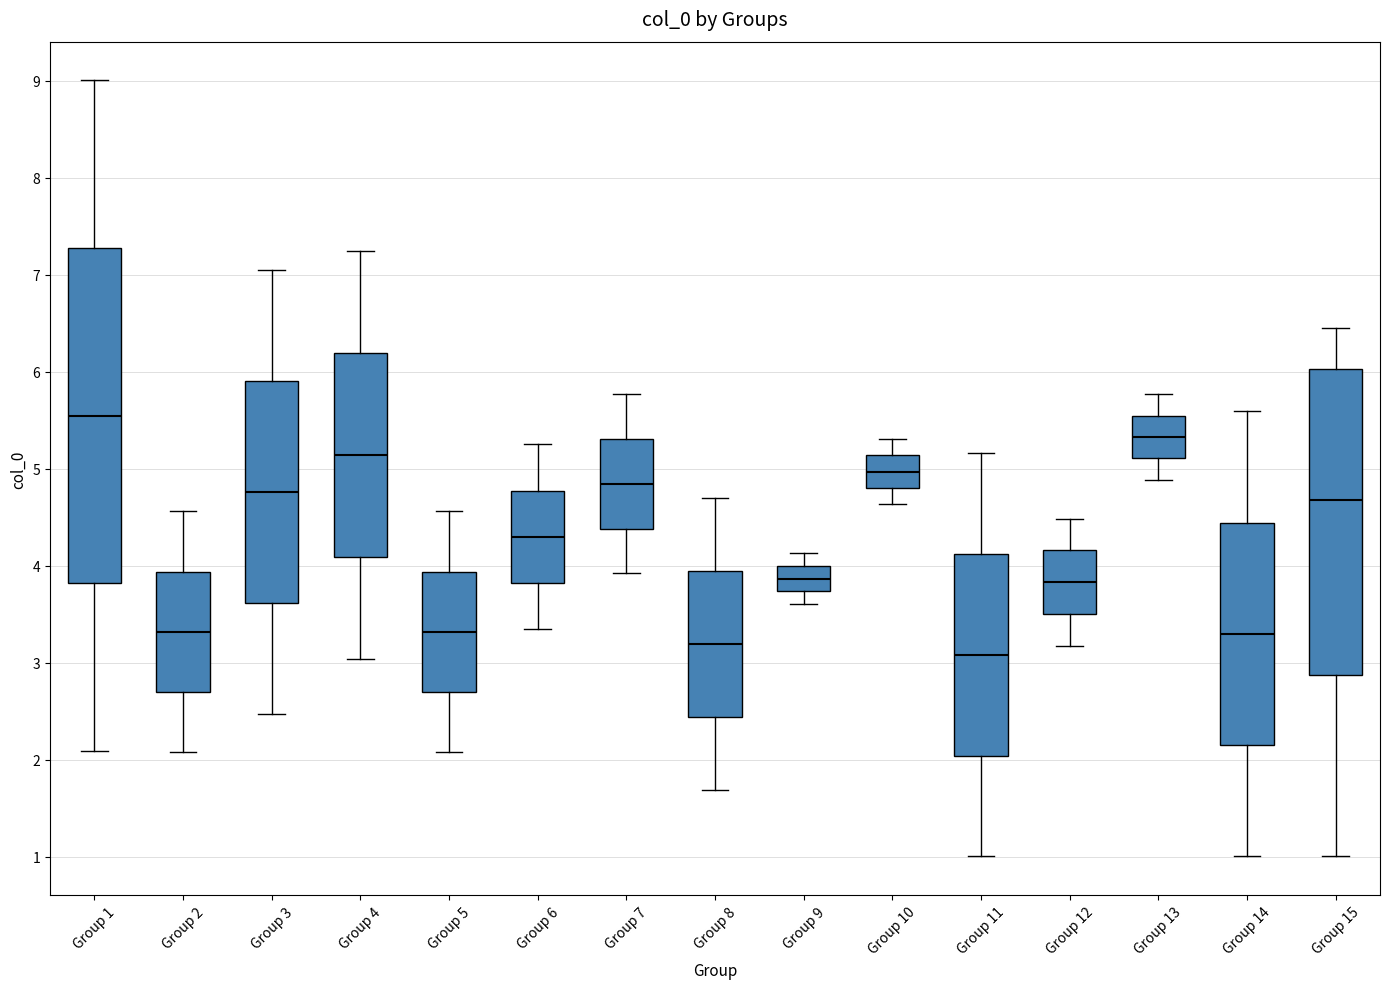

Reading left to right, transcribe this box plot: for each box, give where its median line is, the range the box spans, and where its two whiskers end, as read against the y-axis. The values are not printed on the chart, so give them approximately, as read against the axis.

Group 1: median 5.5, box 3.8 to 7.3, whiskers 2.1 to 9.0
Group 2: median 3.3, box 2.7 to 3.9, whiskers 2.1 to 4.6
Group 3: median 4.8, box 3.6 to 5.9, whiskers 2.5 to 7.0
Group 4: median 5.1, box 4.1 to 6.2, whiskers 3.0 to 7.2
Group 5: median 3.3, box 2.7 to 3.9, whiskers 2.1 to 4.6
Group 6: median 4.3, box 3.8 to 4.8, whiskers 3.4 to 5.3
Group 7: median 4.8, box 4.4 to 5.3, whiskers 3.9 to 5.8
Group 8: median 3.2, box 2.4 to 3.9, whiskers 1.7 to 4.7
Group 9: median 3.9, box 3.7 to 4.0, whiskers 3.6 to 4.1
Group 10: median 5.0, box 4.8 to 5.1, whiskers 4.6 to 5.3
Group 11: median 3.1, box 2.0 to 4.1, whiskers 1.0 to 5.2
Group 12: median 3.8, box 3.5 to 4.2, whiskers 3.2 to 4.5
Group 13: median 5.3, box 5.1 to 5.5, whiskers 4.9 to 5.8
Group 14: median 3.3, box 2.2 to 4.4, whiskers 1.0 to 5.6
Group 15: median 4.7, box 2.9 to 6.0, whiskers 1.0 to 6.5